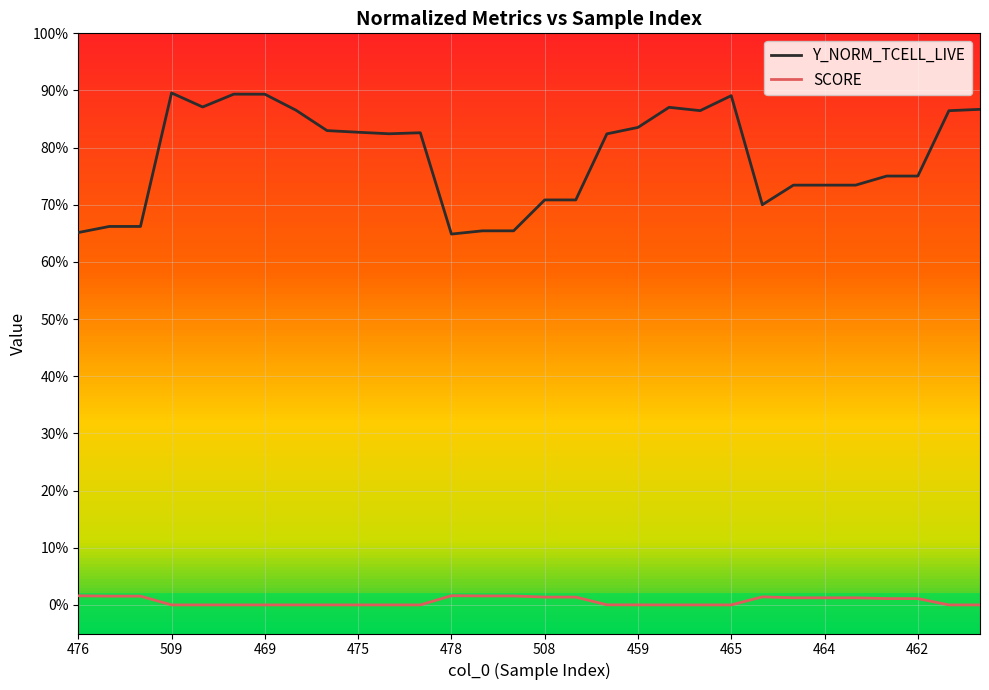

True or false: SCORE and Y_NORM_TCELL_LIVE cross at least once.

False